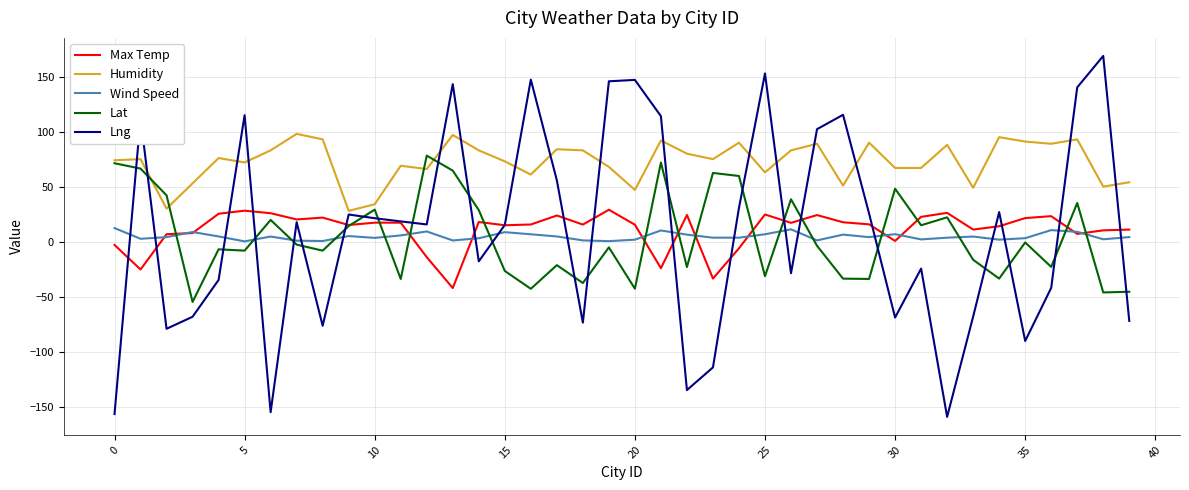

What is the lowest value of the Humidity series?

28.0